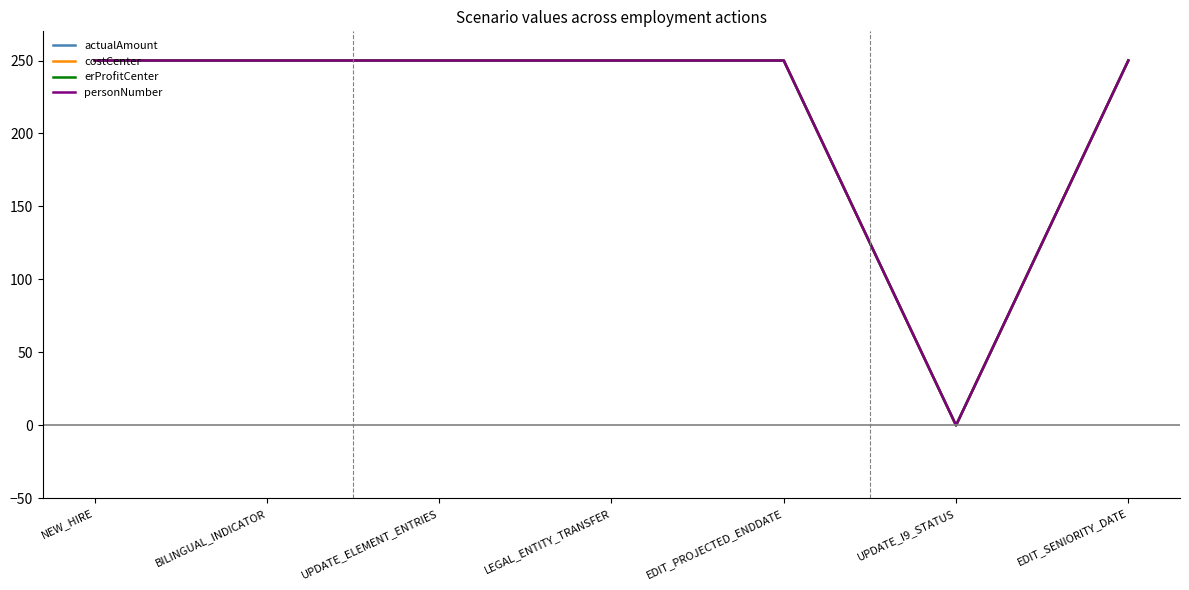

True or false: erProfitCenter and costCenter intersect in this chart.

False